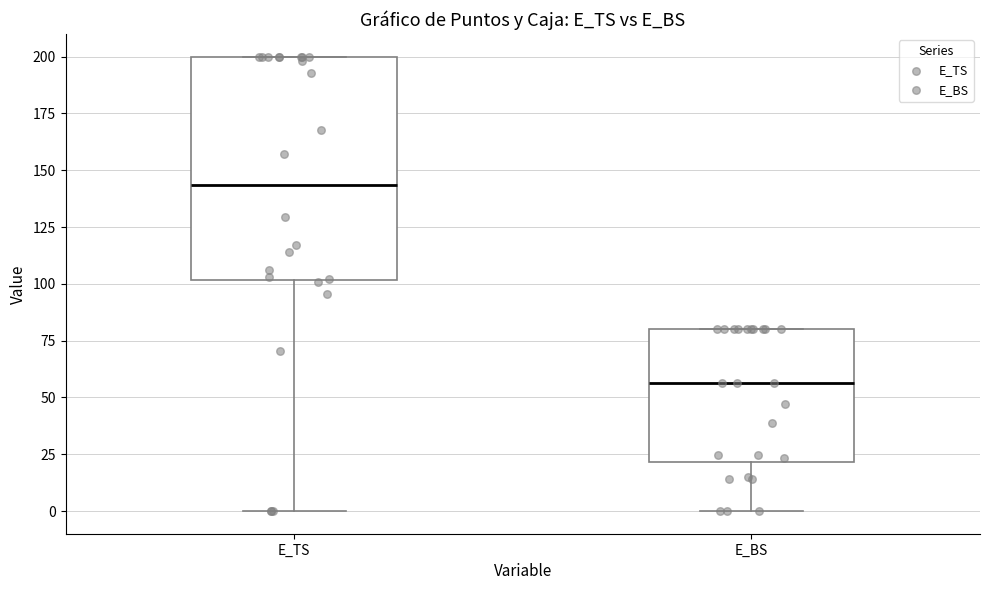

Which box has the highest median line?

E_TS